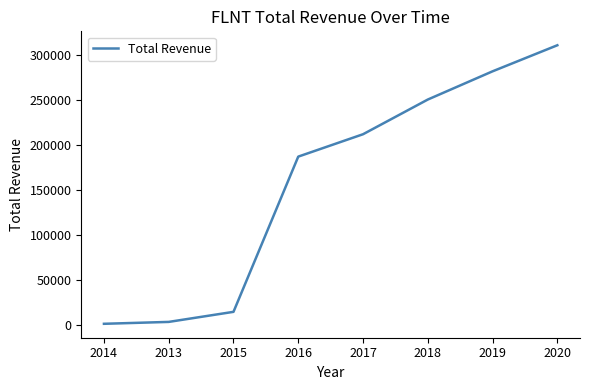

What is the difference between the values at 2017 and 2016?

24900